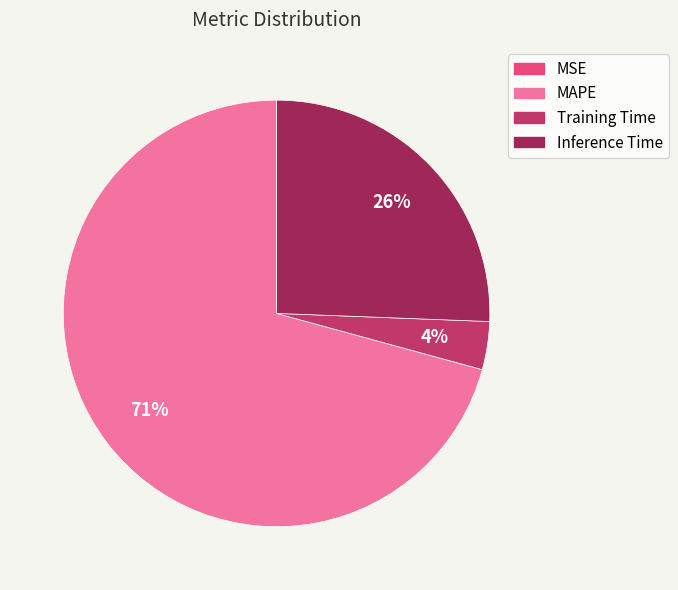

What percentage is the Training Time slice, to the nearest percent?

4%